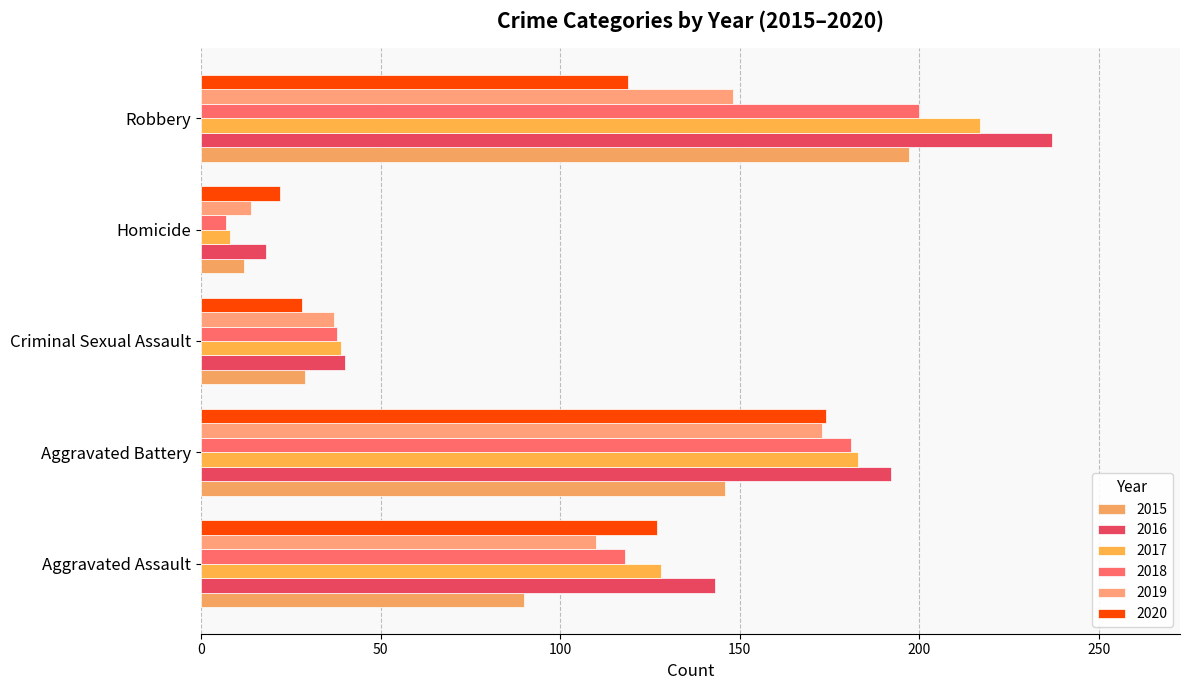

How many data points in 2016 are less than 143?

2